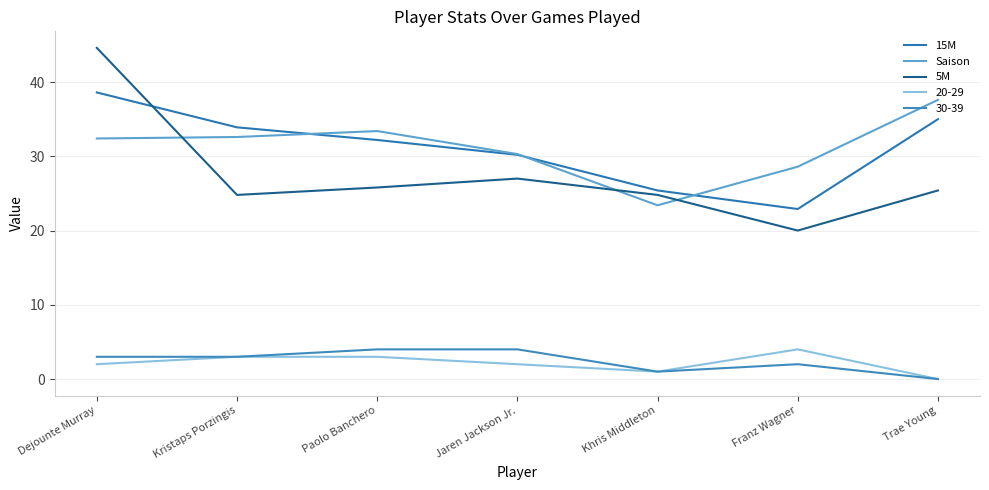

Does the chart have visible grid lines?

Yes